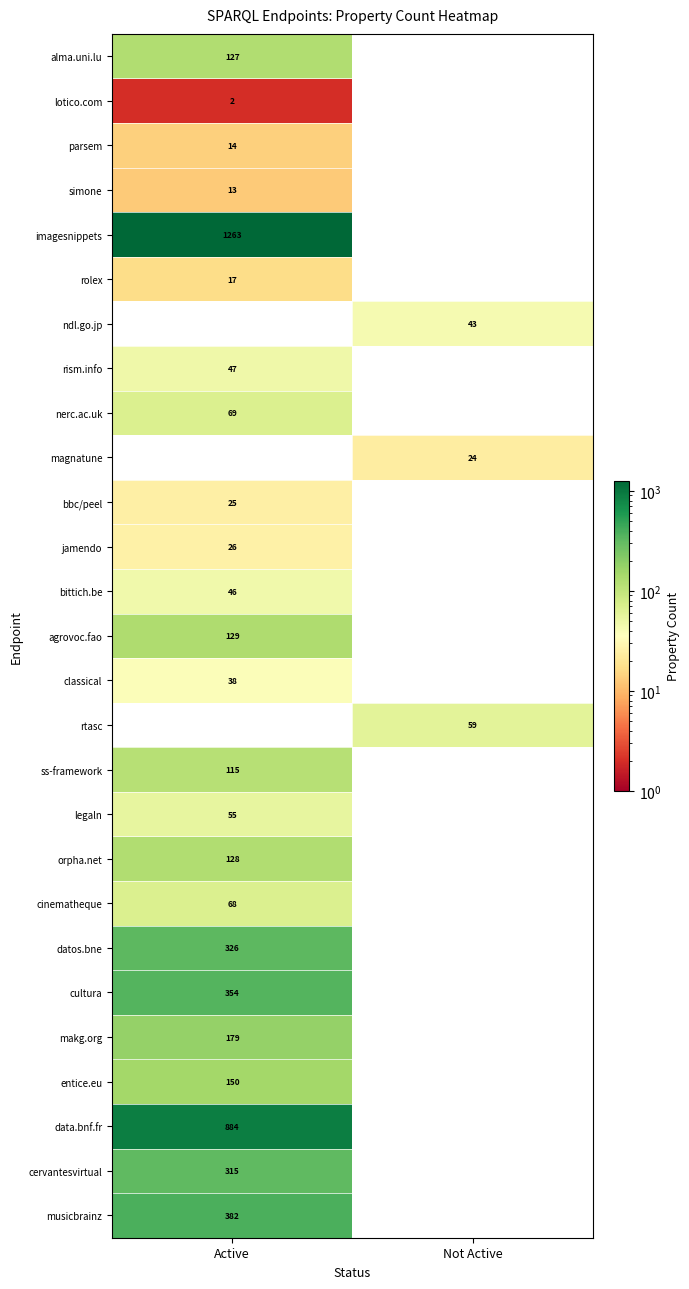

Is the value of lotico.com at Active greater than the value of cultura at Active?

No